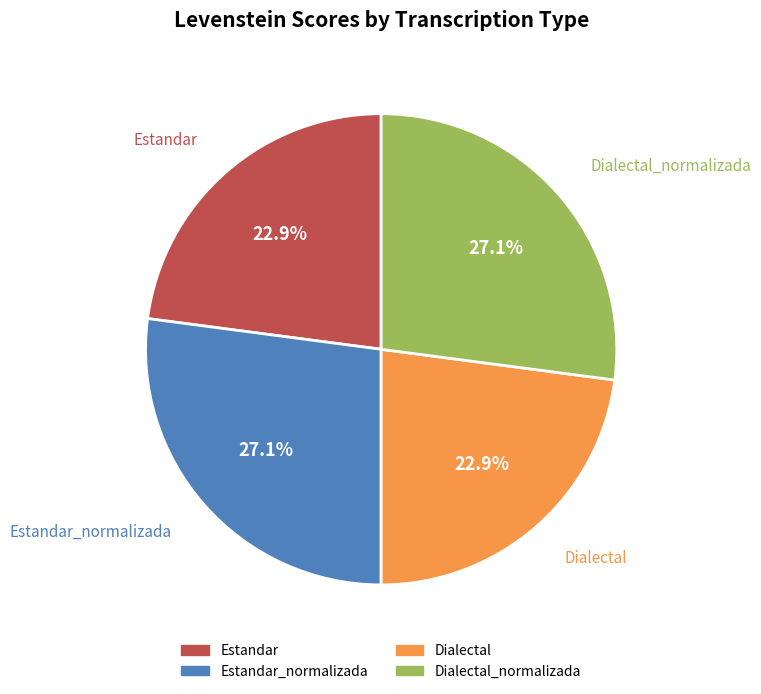

Does any single category account for the majority?

No